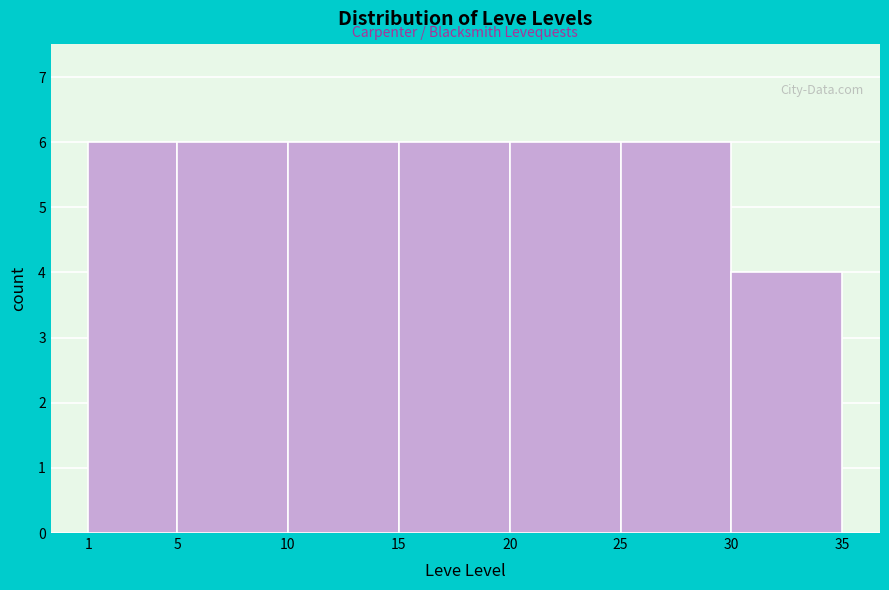

What is the height of the bar covering 20 to 25 on the x-axis? The values are not printed on the chart, so give them approximately, as read against the axis.

6